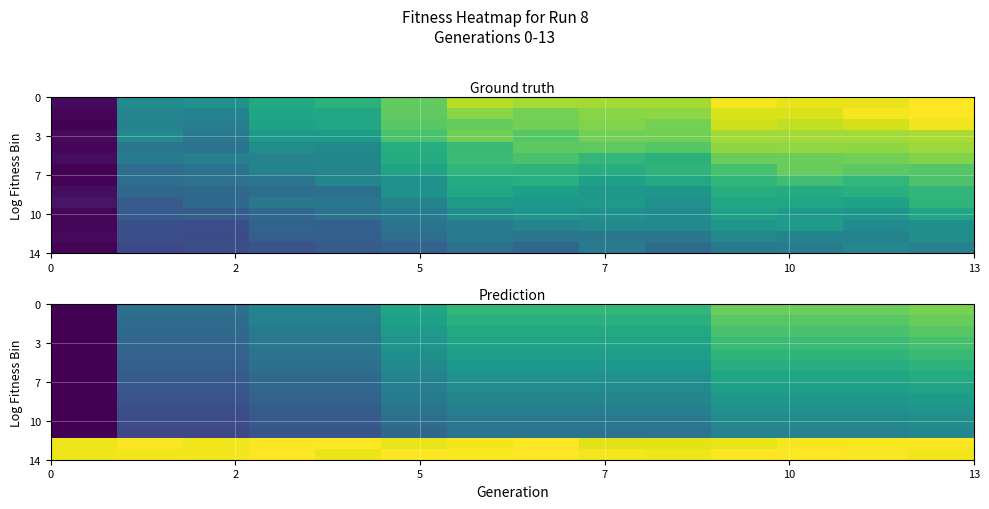

Reading right to left, extract all data points from this chart.

row_0: 0.8	0.8	0.8	0.8	0.7	0.7	0.7	0.7	0.6	0.5	0.5	0.4	0.4	0.0
row_1: 0.8	0.7	0.7	0.7	0.6	0.6	0.6	0.6	0.6	0.4	0.4	0.4	0.4	0.0
row_2: 0.7	0.7	0.7	0.7	0.6	0.6	0.6	0.6	0.5	0.4	0.4	0.3	0.3	0.0
row_3: 0.7	0.7	0.7	0.7	0.6	0.6	0.6	0.6	0.5	0.4	0.4	0.3	0.3	0.0
row_4: 0.7	0.7	0.7	0.7	0.6	0.6	0.6	0.6	0.5	0.4	0.4	0.3	0.3	0.0
row_5: 0.6	0.6	0.6	0.6	0.5	0.5	0.5	0.5	0.5	0.4	0.4	0.3	0.3	0.0
row_6: 0.6	0.6	0.6	0.6	0.5	0.5	0.5	0.5	0.5	0.3	0.3	0.3	0.3	0.0
row_7: 0.6	0.6	0.6	0.6	0.5	0.5	0.5	0.5	0.4	0.3	0.3	0.3	0.3	0.0
row_8: 0.6	0.5	0.5	0.5	0.5	0.5	0.5	0.5	0.4	0.3	0.3	0.3	0.3	0.0
row_9: 0.5	0.5	0.5	0.5	0.4	0.4	0.4	0.4	0.4	0.3	0.3	0.2	0.2	0.0
row_10: 0.5	0.5	0.5	0.5	0.4	0.4	0.4	0.4	0.4	0.3	0.3	0.2	0.2	0.0
row_11: 0.5	0.4	0.4	0.4	0.4	0.4	0.4	0.4	0.3	0.3	0.3	0.2	0.2	0.0
row_12: 1.0	1.0	1.0	1.0	1.0	1.0	1.0	1.0	1.0	1.0	1.0	1.0	1.0	1.0
row_13: 1.0	1.0	1.0	1.0	1.0	1.0	1.0	1.0	1.0	1.0	1.0	1.0	1.0	1.0